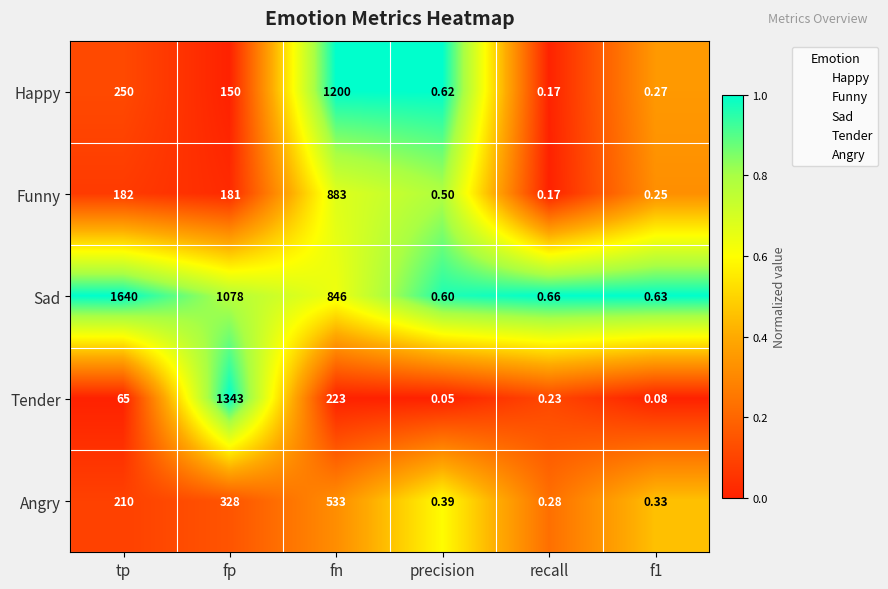

Which category has the highest value in the Tender series?

fp